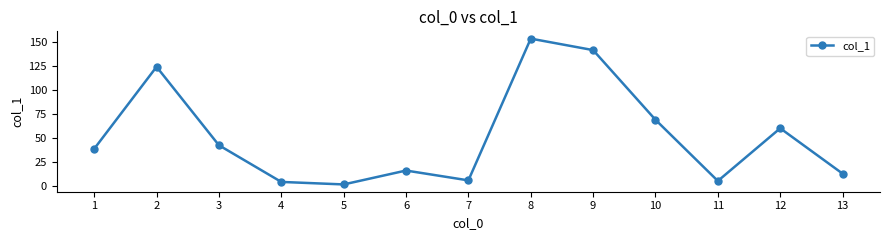

The chart shows a value of 23.1 at 13. True or false?

False